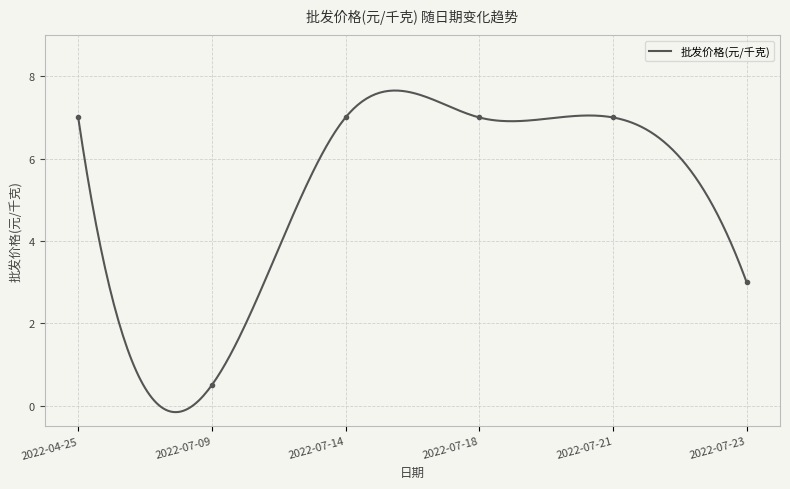

How many series are shown in this chart?

1